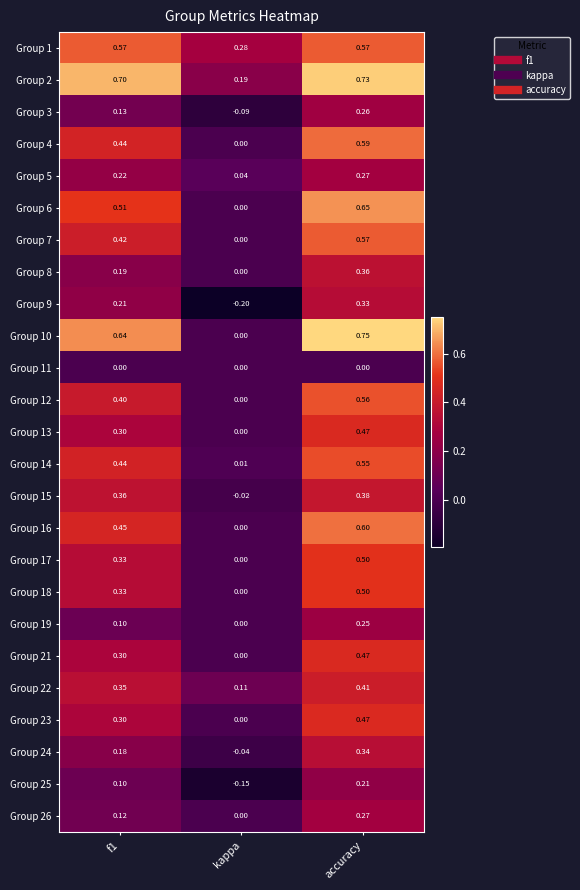

At which category is the sum across all series the highest?

accuracy